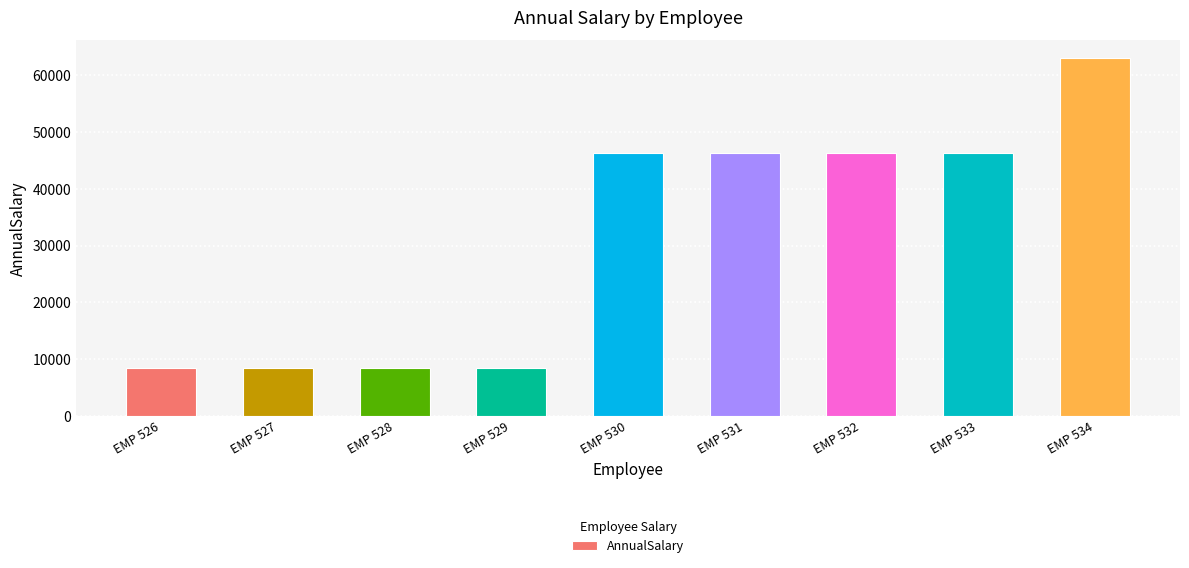

Between EMP 531 and EMP 527, which is larger?

EMP 531